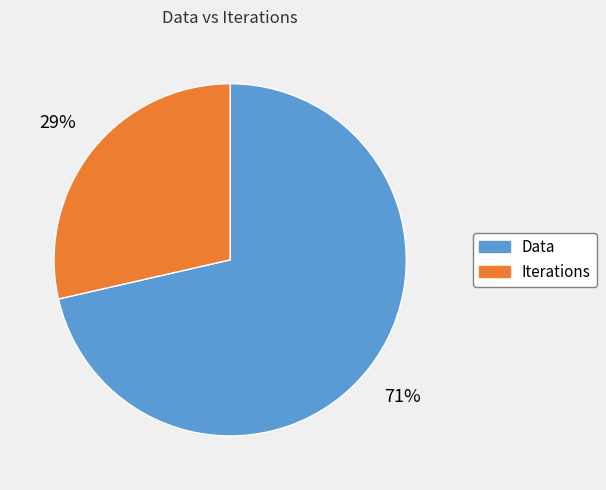

Is there any slice that represents more than half of the pie?

Yes